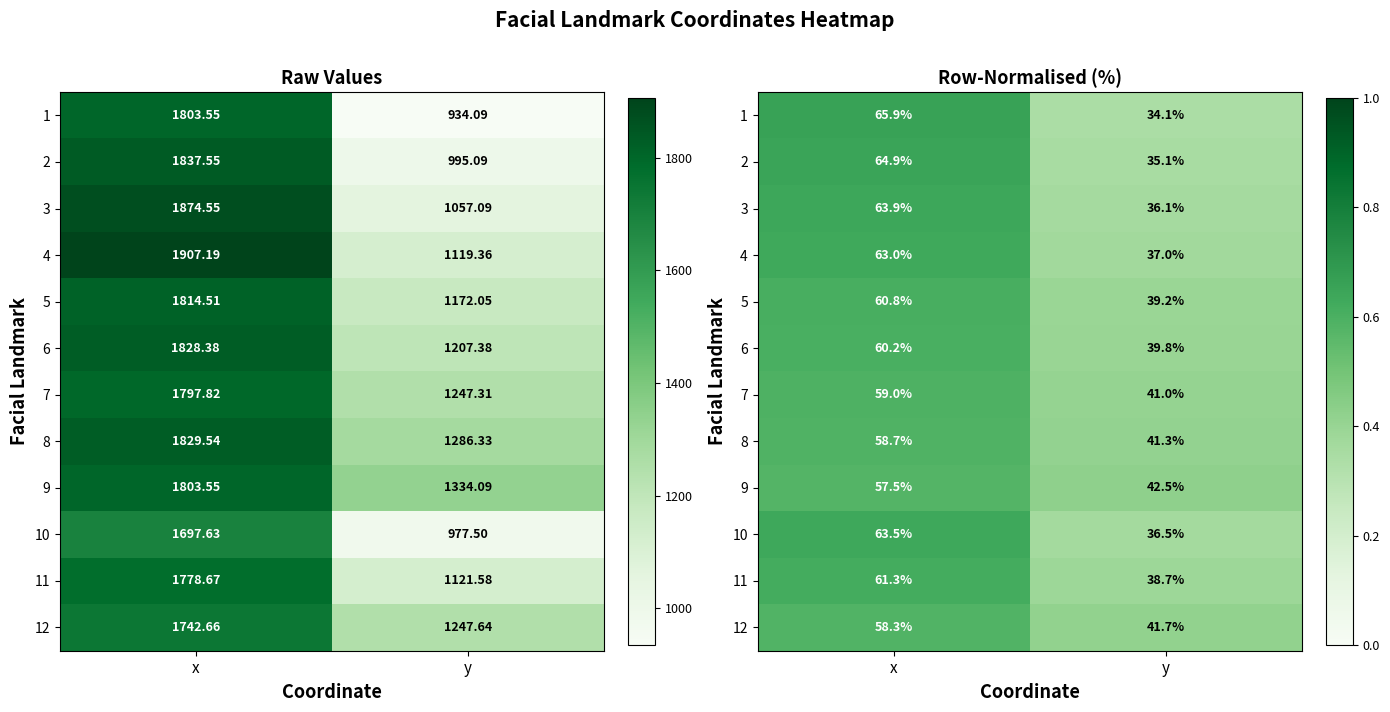

At how many categories does at least one series exceed 0?

2